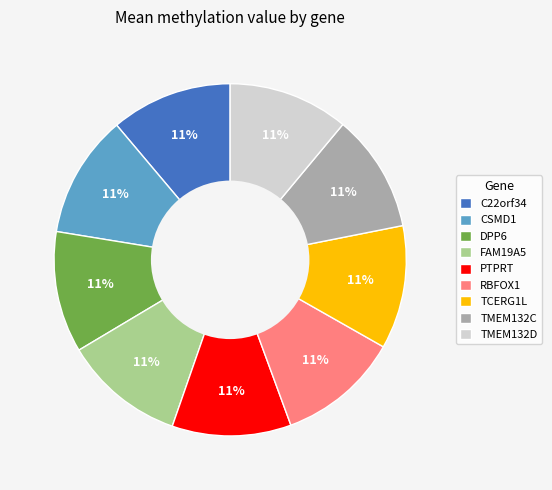

To the nearest percent, what portion does TMEM132C represent?

11%